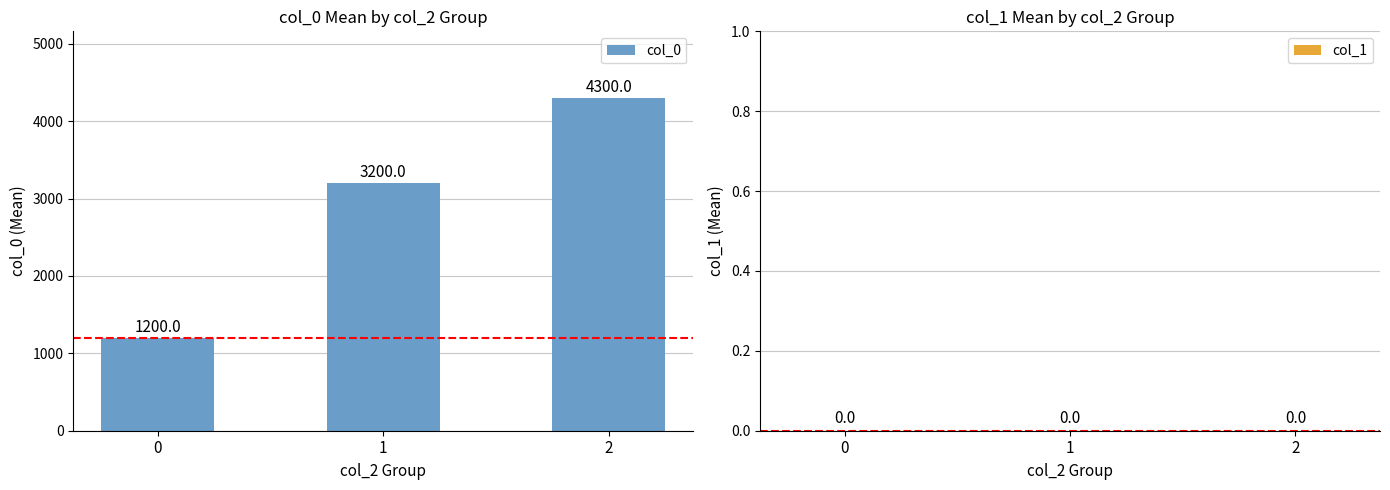

What is the change in value from 0 to 2?

+3100